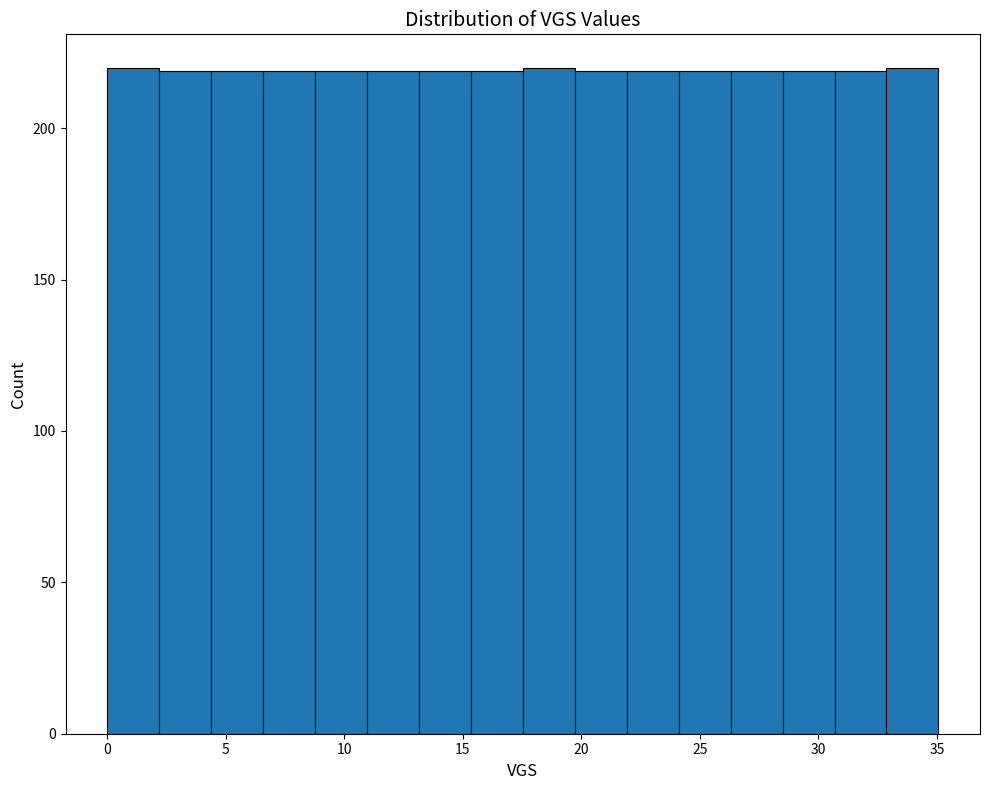

Reading left to right, transcribe this chart: for each bar, give the range it covers on the x-axis and its height. Neither the bar edges nor the heights are printed on the chart, so give them approximately, as read against the axes.

0.0 to 2.0: 220
2.0 to 4.5: 220
4.5 to 6.5: 220
6.5 to 9.0: 220
9.0 to 11.0: 220
11.0 to 13.0: 220
13.0 to 15.5: 220
15.5 to 17.5: 220
17.5 to 19.5: 220
19.5 to 22.0: 220
22.0 to 24.0: 220
24.0 to 26.5: 220
26.5 to 28.5: 220
28.5 to 30.5: 220
30.5 to 33.0: 220
33.0 to 35.0: 220